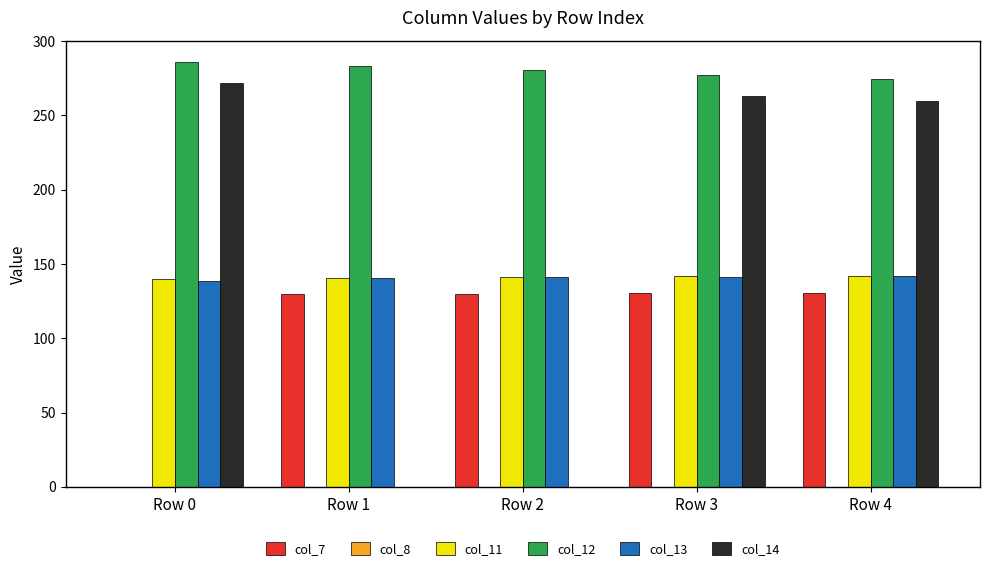

How many data points does each series have?

5